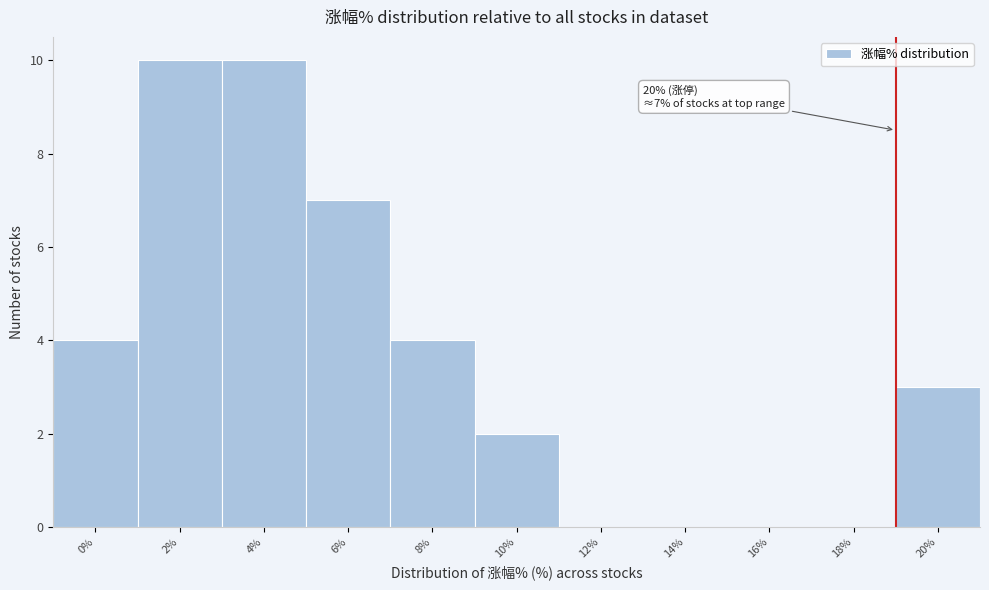

Reading left to right, list all the values displayed in this chart.

0%=4	2%=10	4%=10	6%=7	8%=4	10%=2	12%=0	14%=0	16%=0	18%=0	20%=3